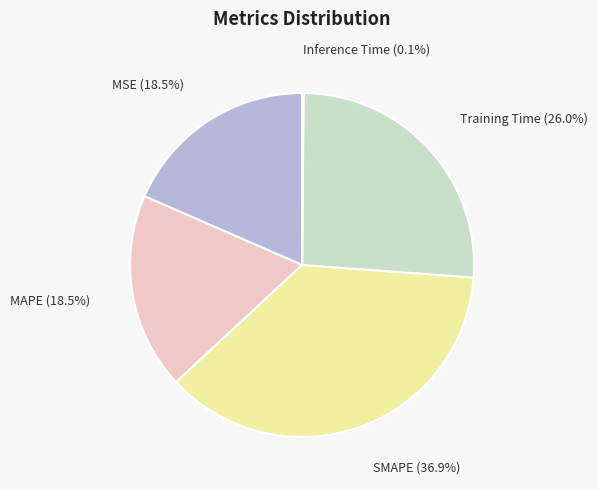

What is the largest slice in the pie chart?

SMAPE